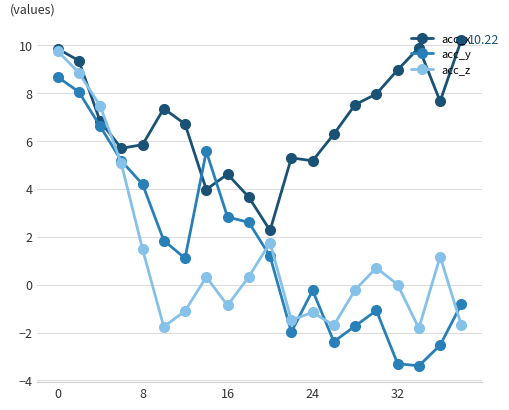

True or false: acc_z has more than 0 points higher than both neighbors.

True